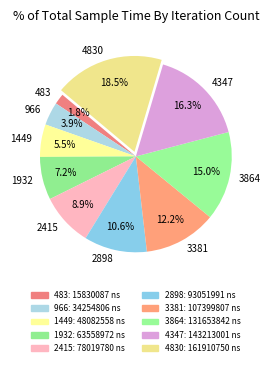

True or false: 2415 accounts for 9% of the total.

True